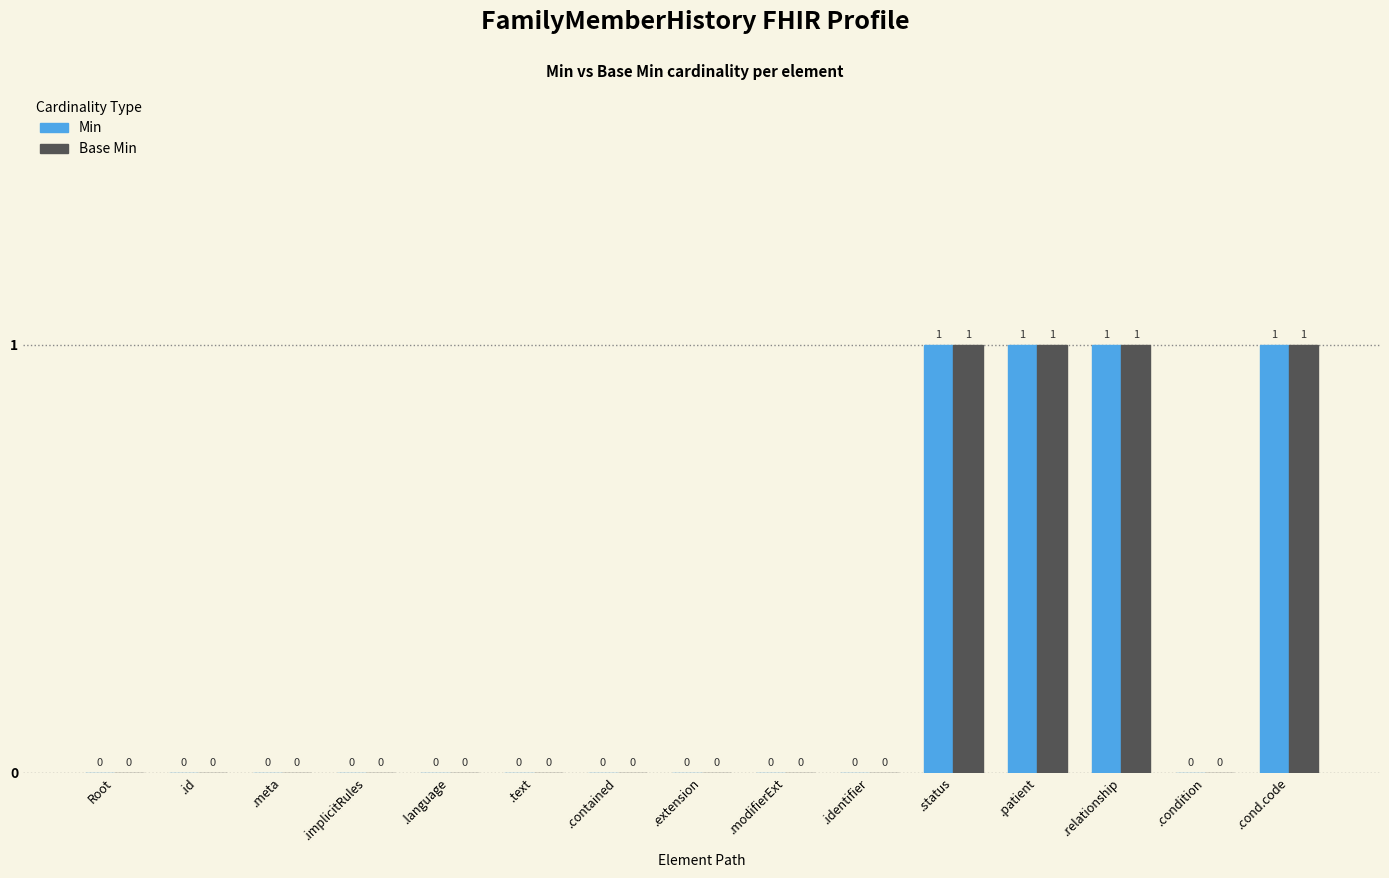

How many values in the Base Min series exceed 0?

4